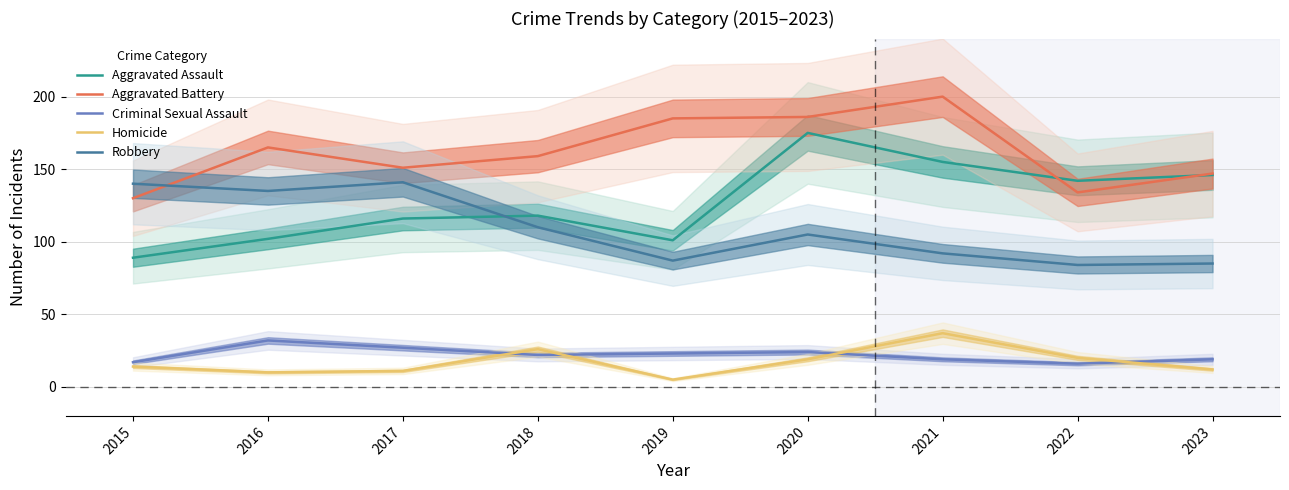

Reading left to right, transcribe all the data shown in this chart.

Aggravated Assault: 2015=89	2016=102	2017=116	2018=118	2019=101	2020=175	2021=155	2022=142	2023=146
Aggravated Battery: 2015=130	2016=165	2017=151	2018=159	2019=185	2020=186	2021=200	2022=134	2023=147
Criminal Sexual Assault: 2015=17	2016=32	2017=27	2018=22	2019=23	2020=24	2021=19	2022=16	2023=19
Homicide: 2015=14	2016=10	2017=11	2018=26	2019=5	2020=19	2021=37	2022=20	2023=12
Robbery: 2015=140	2016=135	2017=141	2018=110	2019=87	2020=105	2021=92	2022=84	2023=85